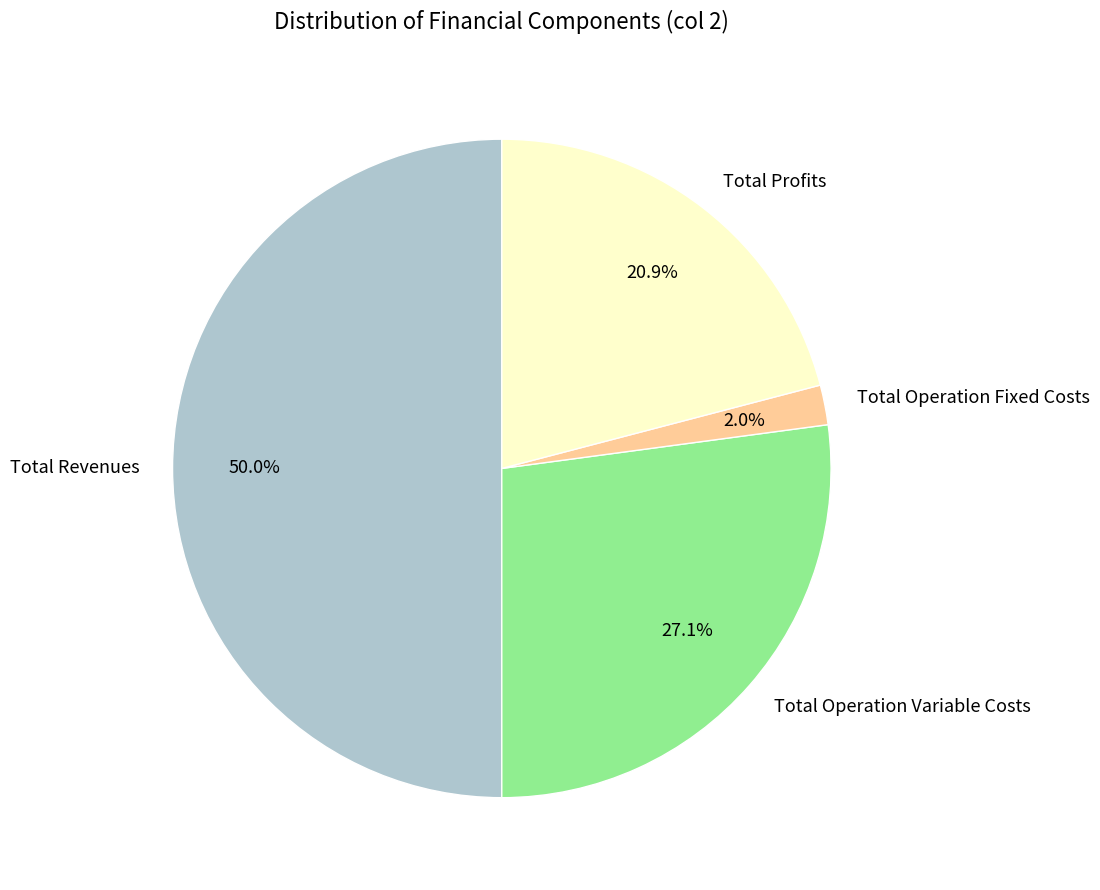

Combined, do Total Profits and Total Operation Fixed Costs account for over 50%?

No